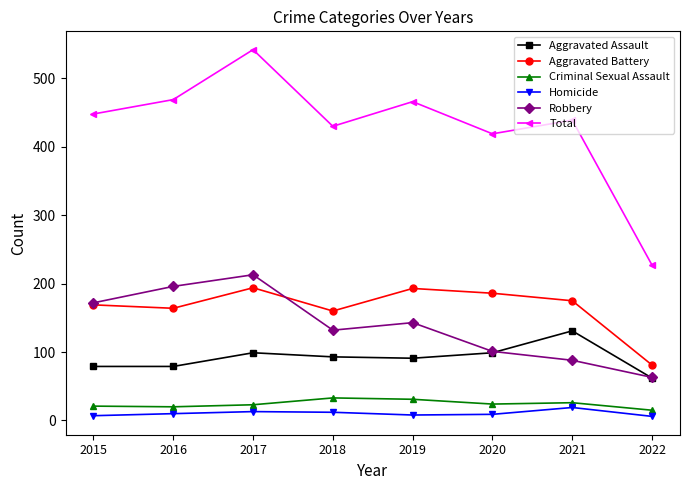

True or false: Criminal Sexual Assault and Robbery cross at least once.

False